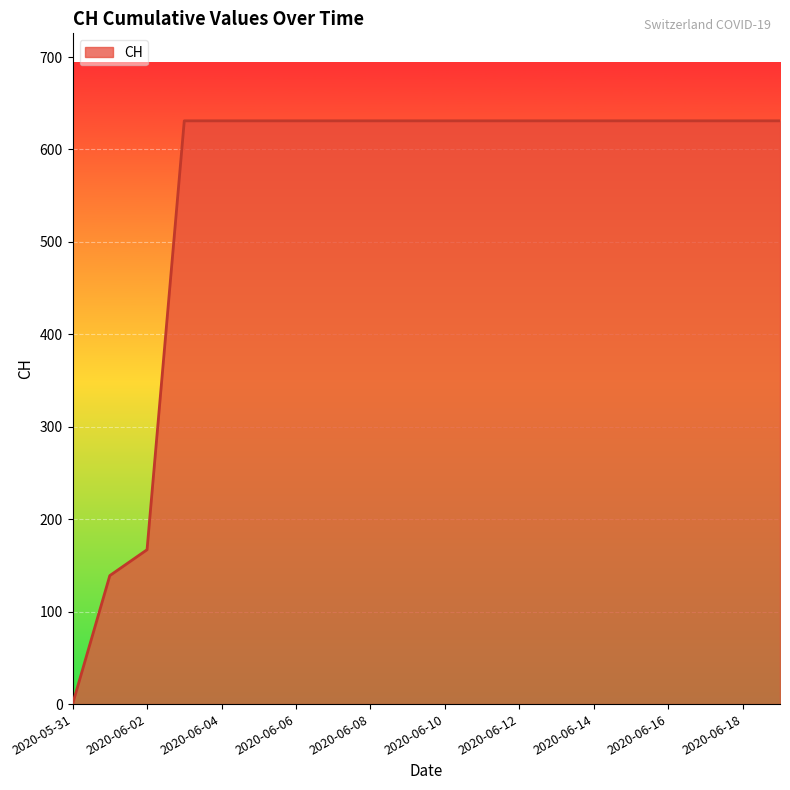

What is the greatest value displayed?

631